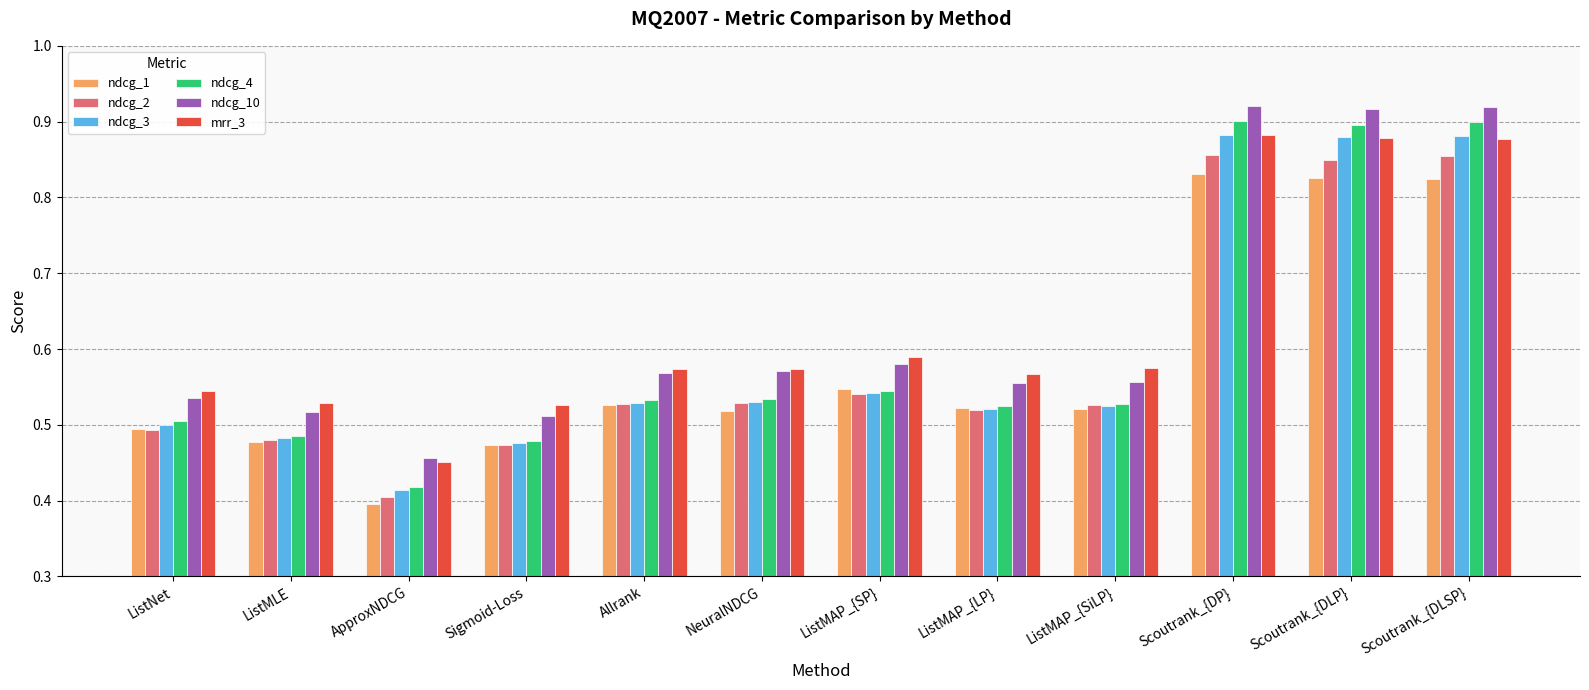

What is the sum of all ndcg_1 values?

7.0